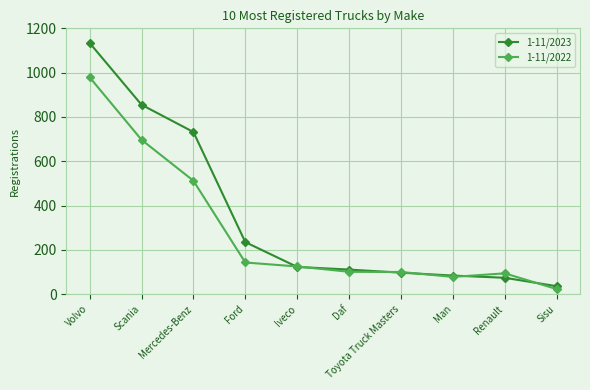

What is the total value across all series at Renault?

168